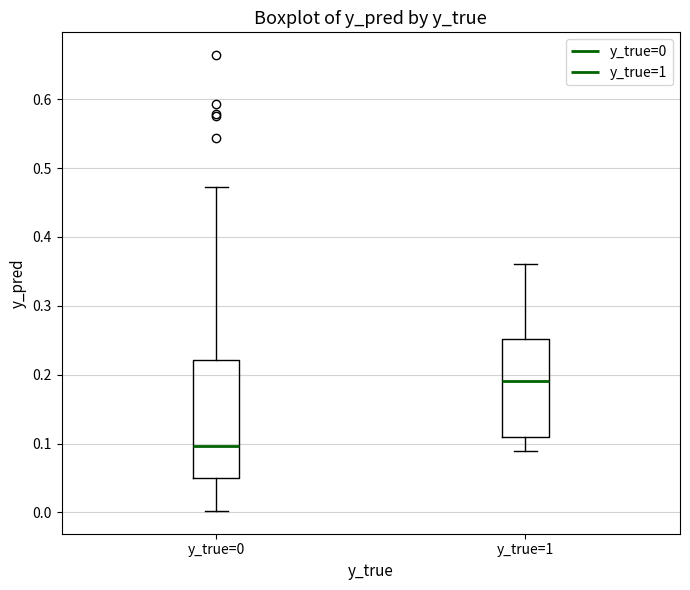

Reading left to right, transcribe this box plot: for each box, give where its median line is, the range the box spans, and where its two whiskers end, as read against the y-axis. The values are not printed on the chart, so give them approximately, as read against the axis.

y_true=0: median 0.10, box 0.05 to 0.22, whiskers 0.00 to 0.47
y_true=1: median 0.19, box 0.11 to 0.25, whiskers 0.09 to 0.36